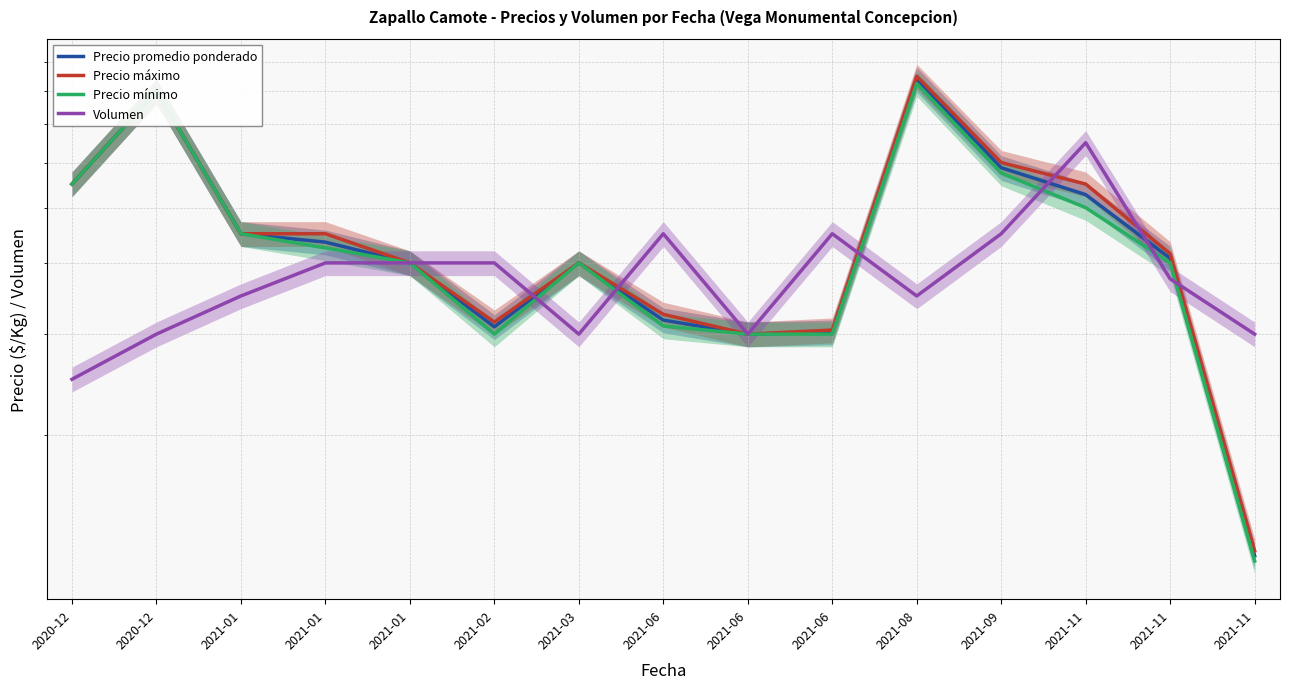

True or false: Precio promedio ponderado has a value of 800.0 at 2020-12.

True